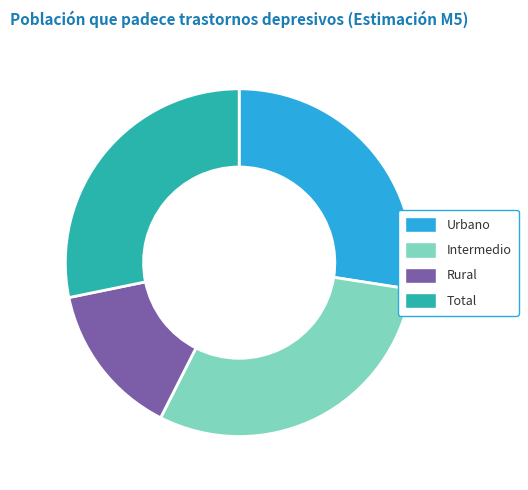

What is the ratio of the value at Rural to the value at Total?

0.5